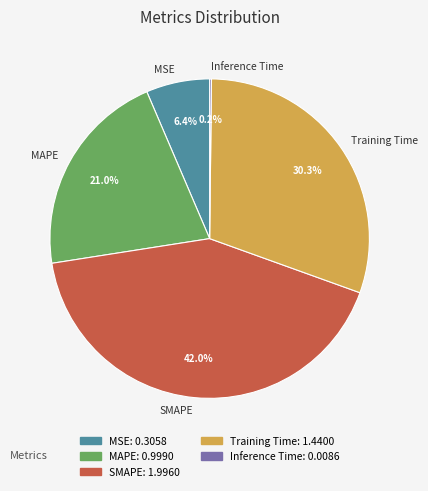

True or false: MSE accounts for 6% of the total.

True